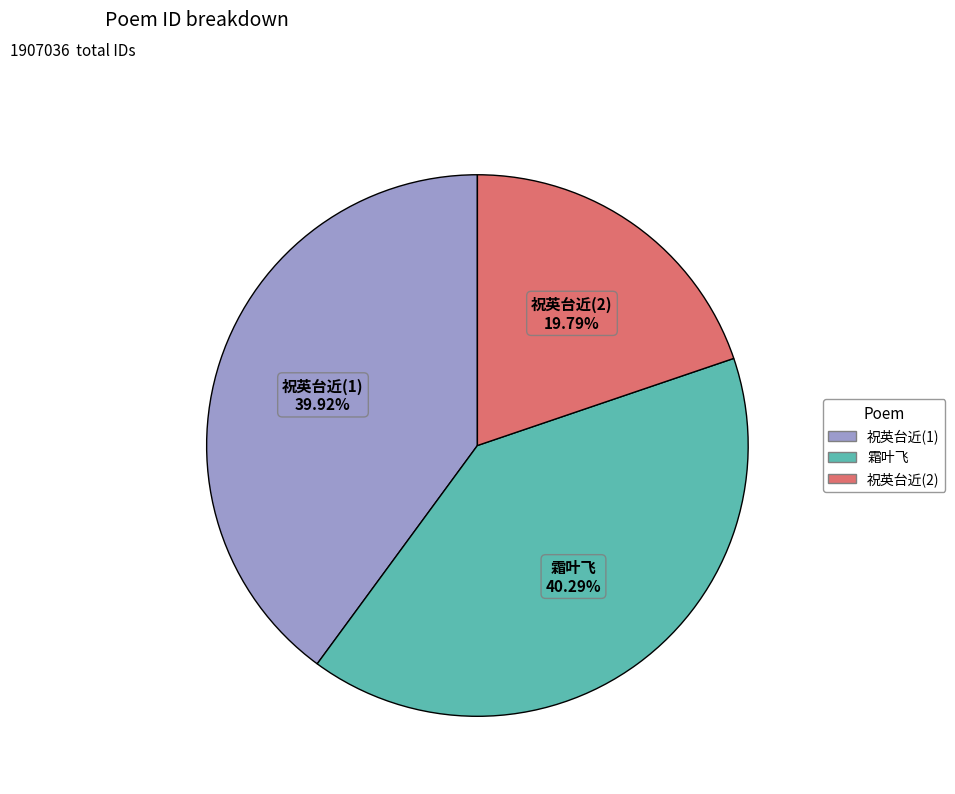

How many segments does this pie chart have?

3